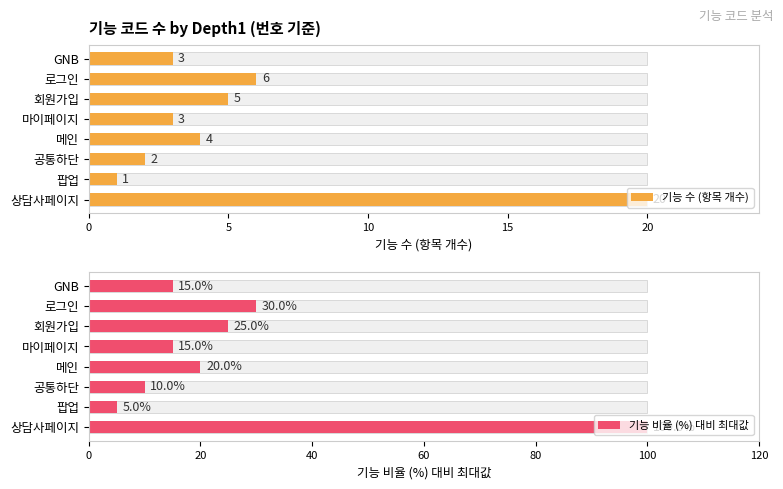

The value of 기능 수 (항목 개수) at 회원가입 is 2. True or false?

False